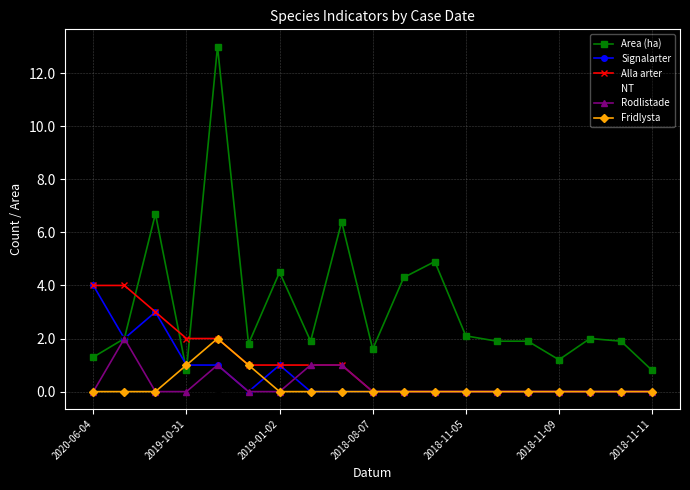

What is the maximum value for Fridlysta?

2.0